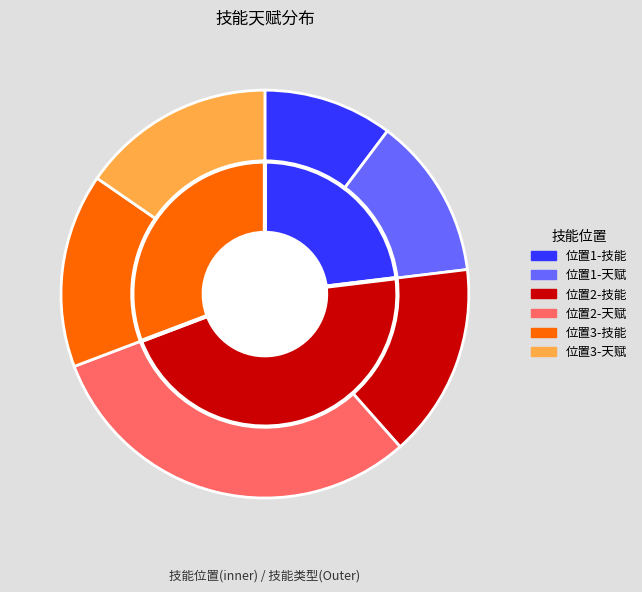

What is the ratio of the value at 9 to the value at 3?

1.4